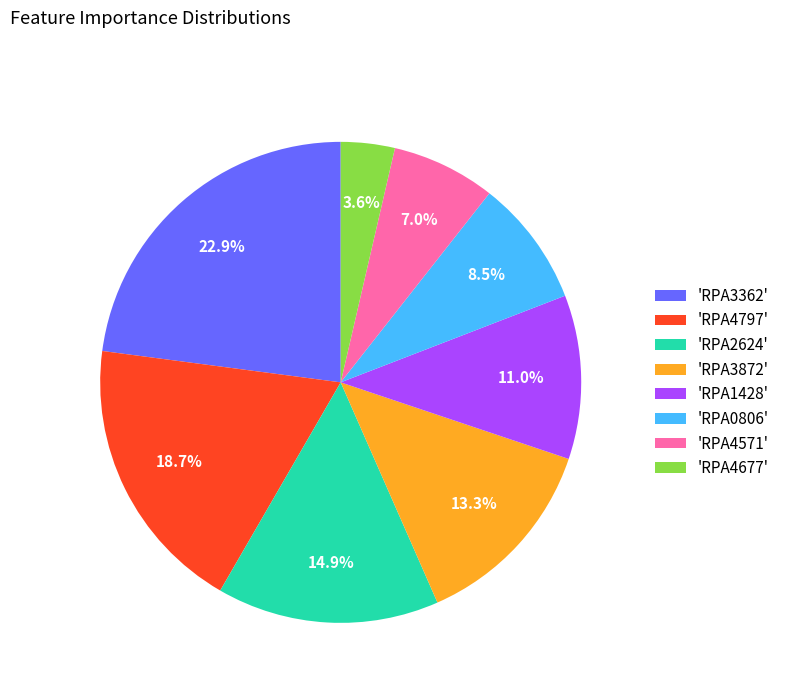

To the nearest percent, what is the average slice percentage?

12%